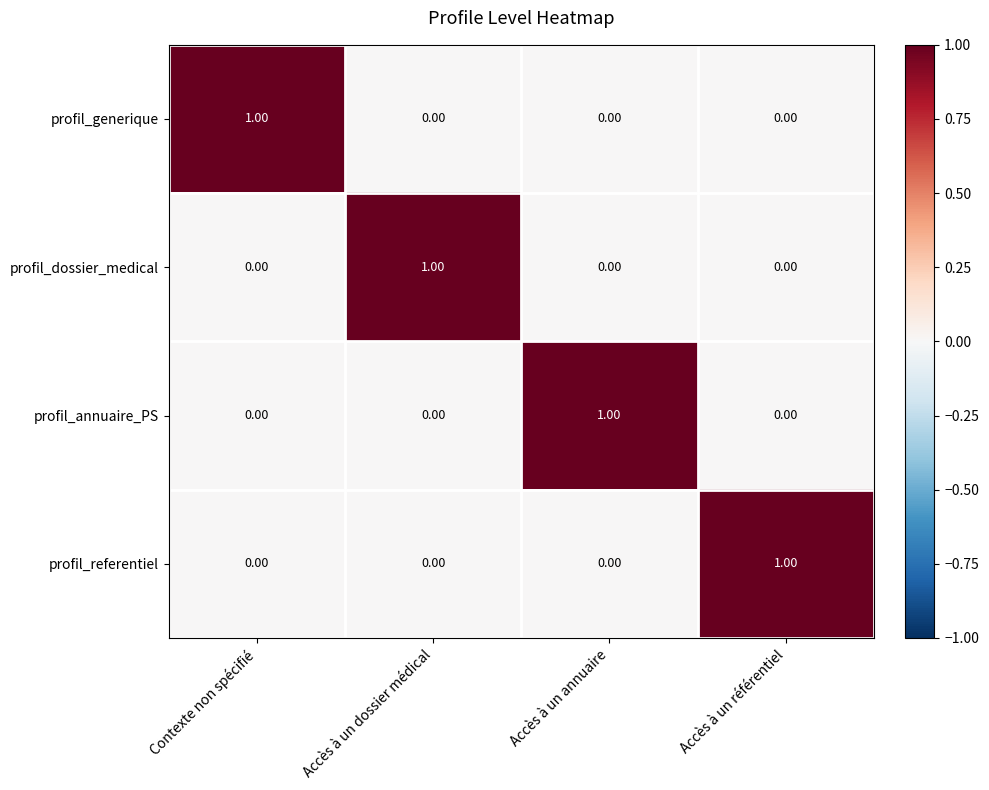

At how many categories does at least one series exceed 0?

4